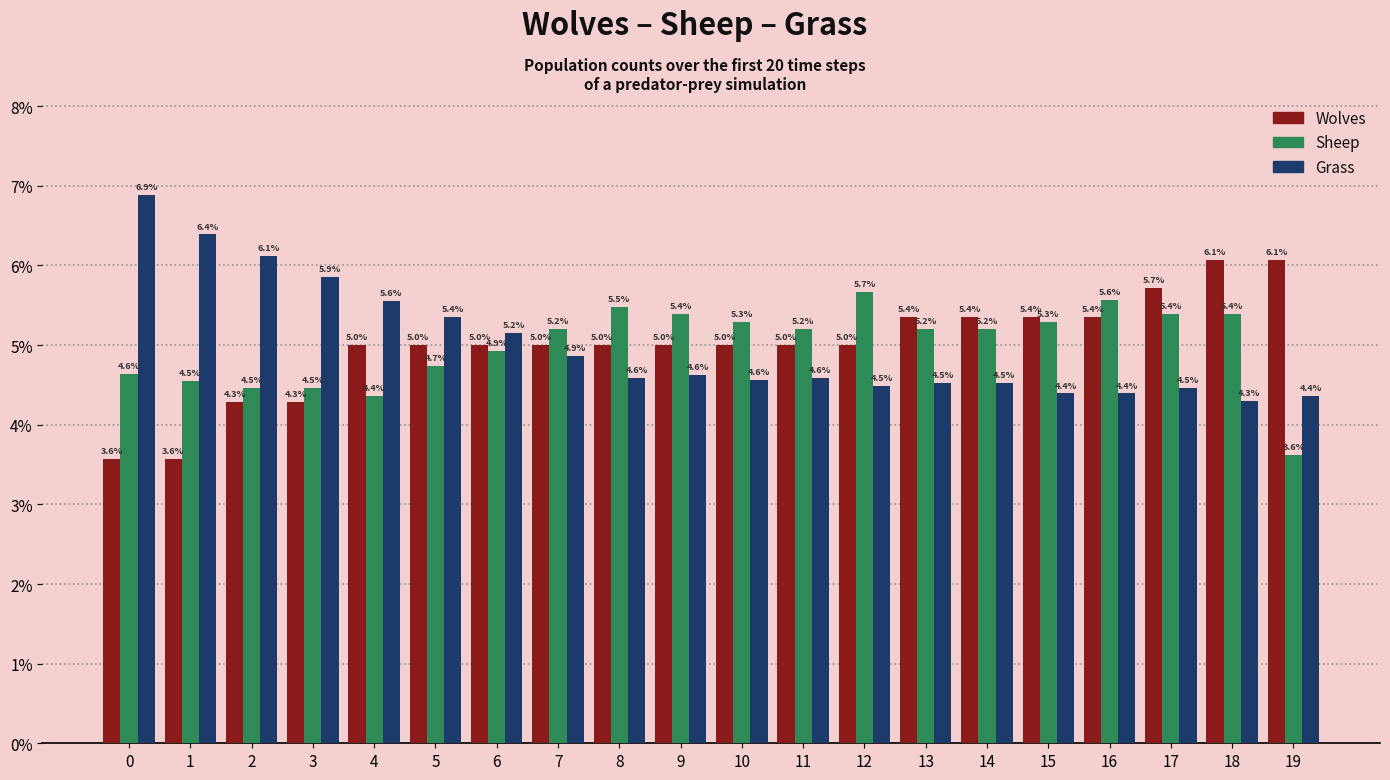

Rank the series by their maximum value, from lowest to highest.

Sheep, Wolves, Grass